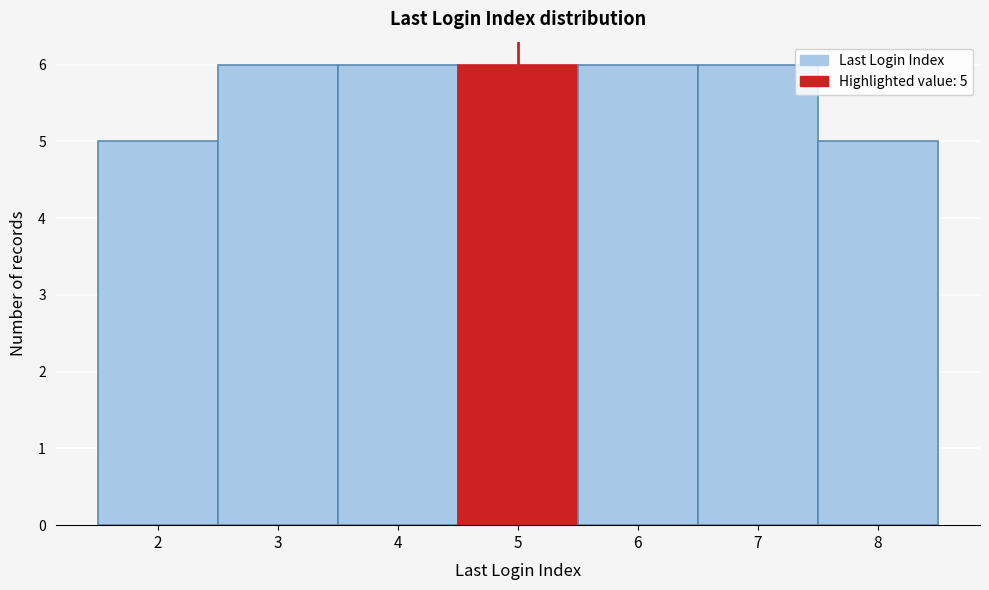

Reading left to right, list all the values displayed in this chart.

2=5	3=6	4=6	5=6	6=6	7=6	8=5